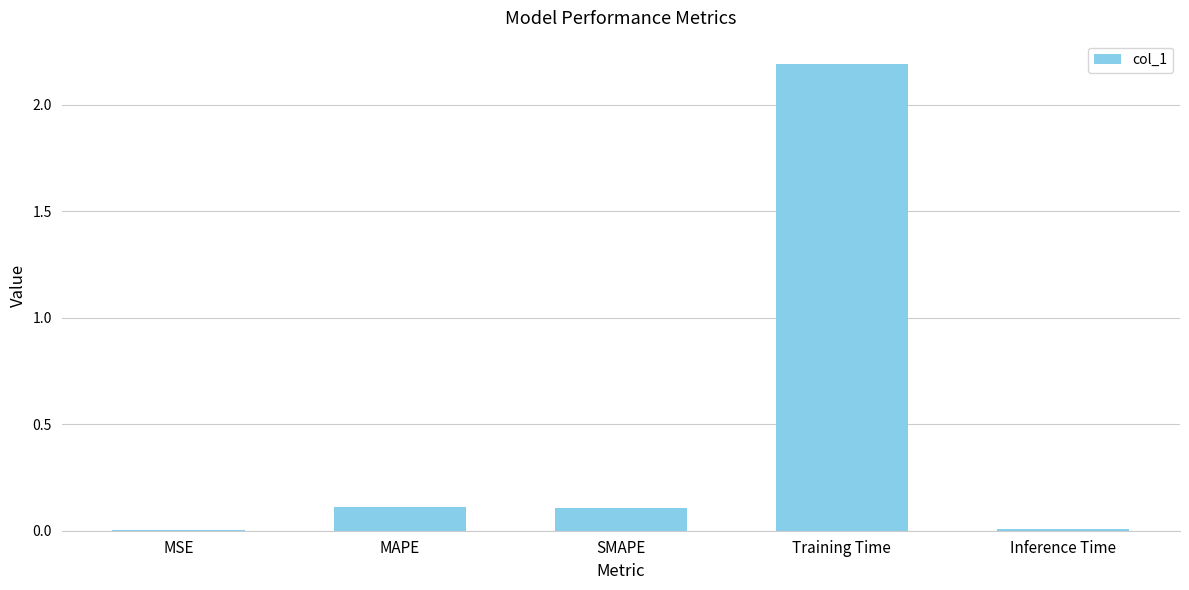

Is it true that the value at SMAPE is 0.1?

True